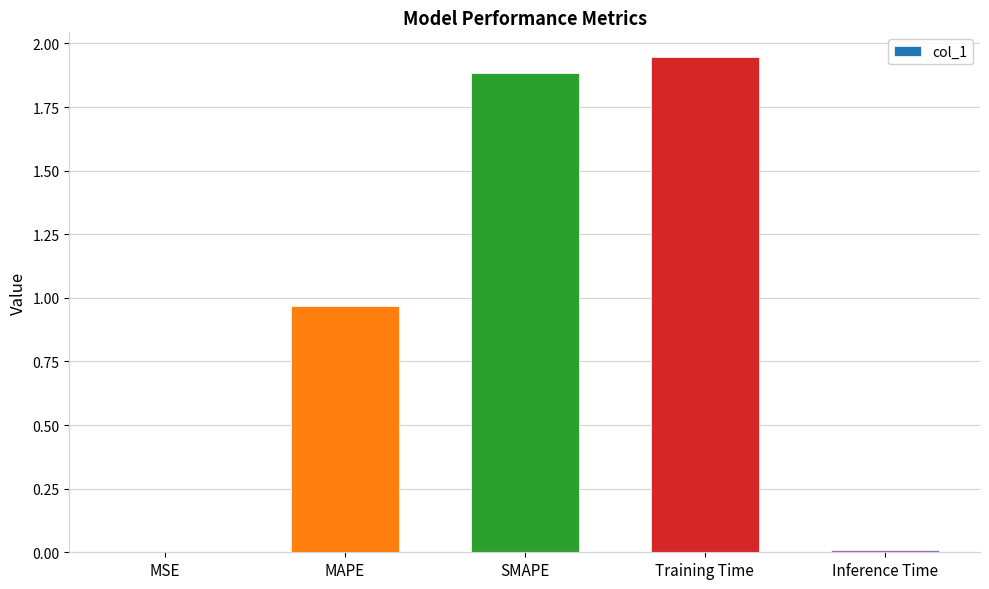

Which category has the highest value across all series?

Training Time